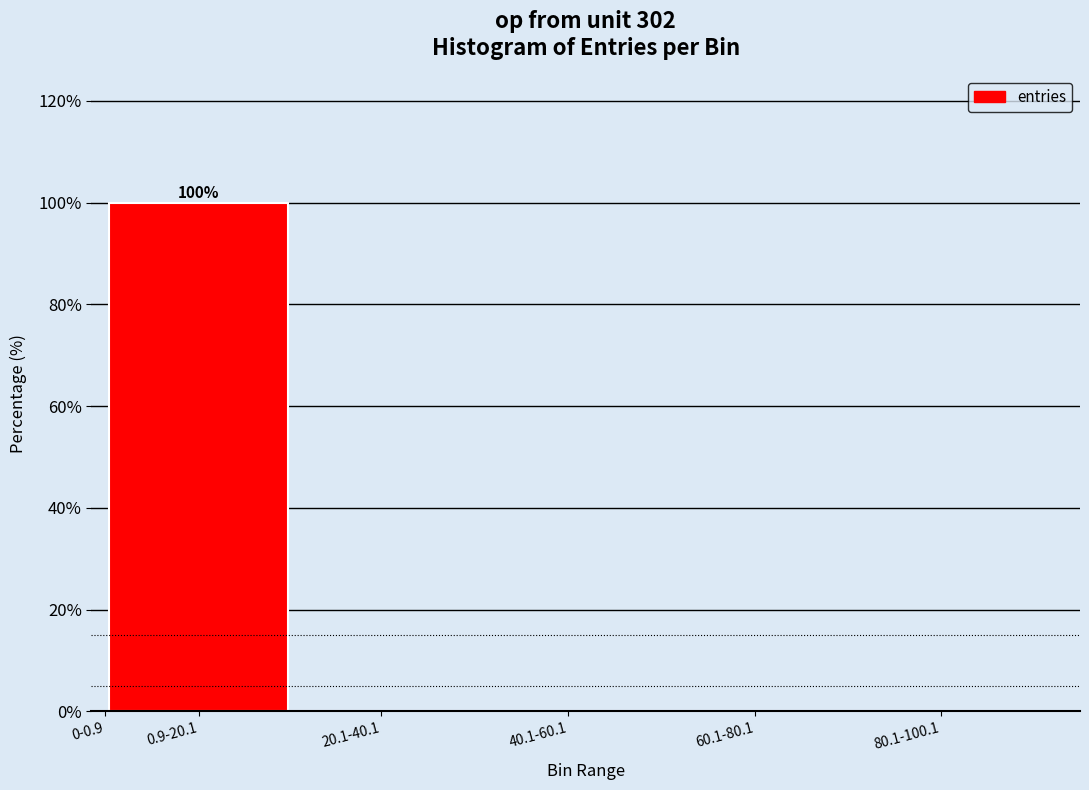

Between 0-0.9 and 0.9-20.1, which is larger?

0.9-20.1